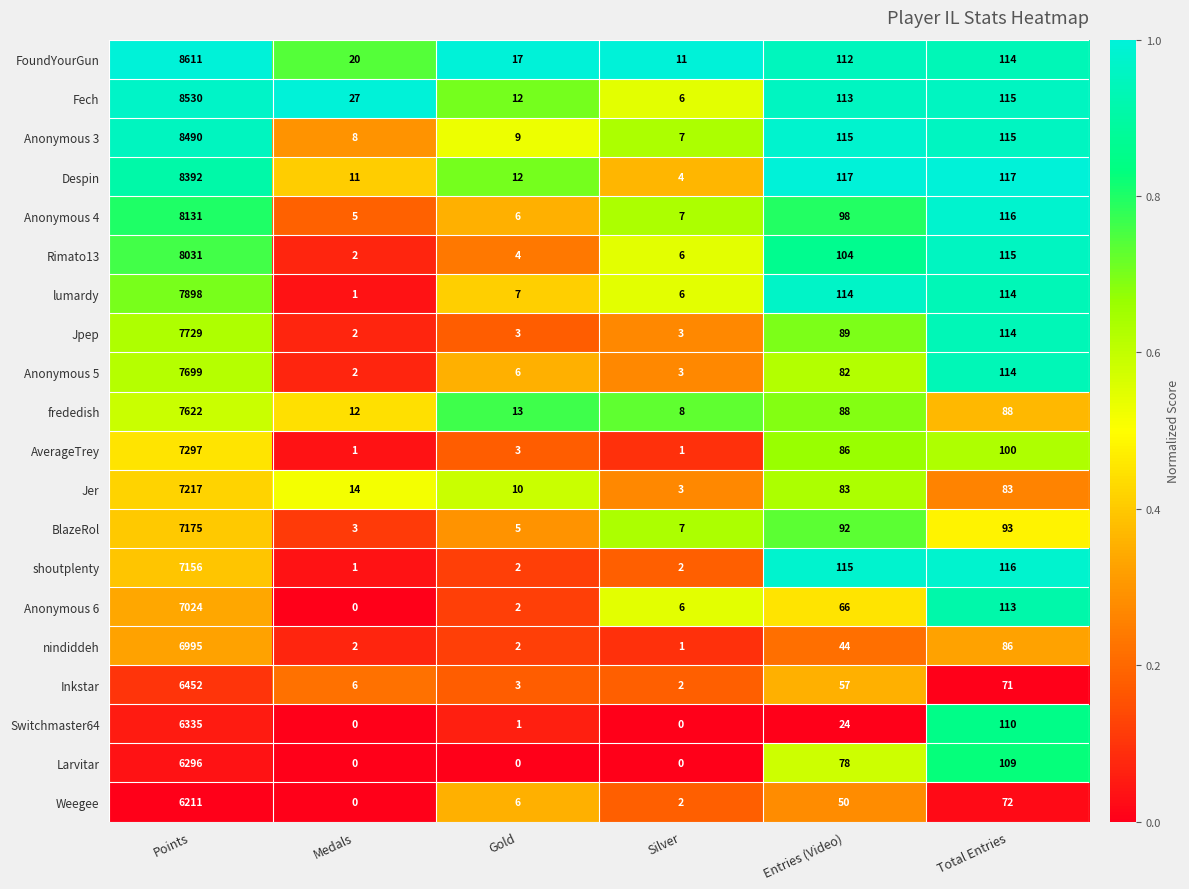

Which series has the largest total across all categories?

FoundYourGun